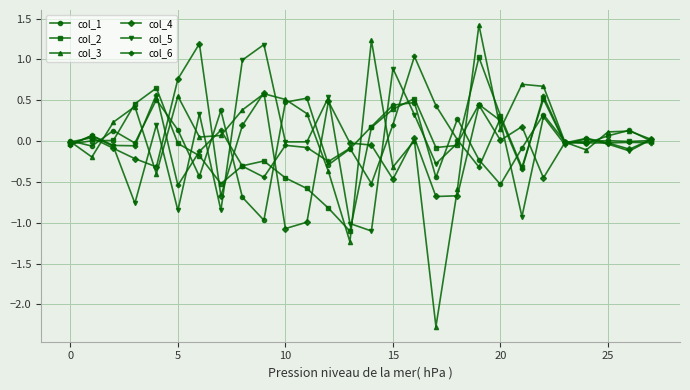

Which series has the widest spread of values?

col_3